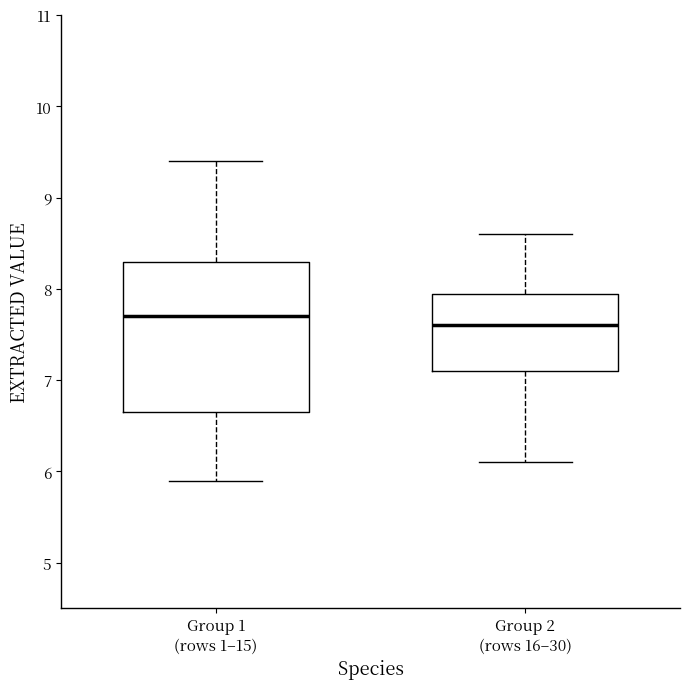

Reading left to right, read every box against the y-axis: the position of its median line, the range the box covers, and the ends of its whiskers. The values are not printed on the chart, so give them approximately, as read against the axis.

Group 1 (rows 1–15): median 7.7, box 6.7 to 8.3, whiskers 5.9 to 9.4
Group 2 (rows 16–30): median 7.6, box 7.1 to 8.0, whiskers 6.1 to 8.6